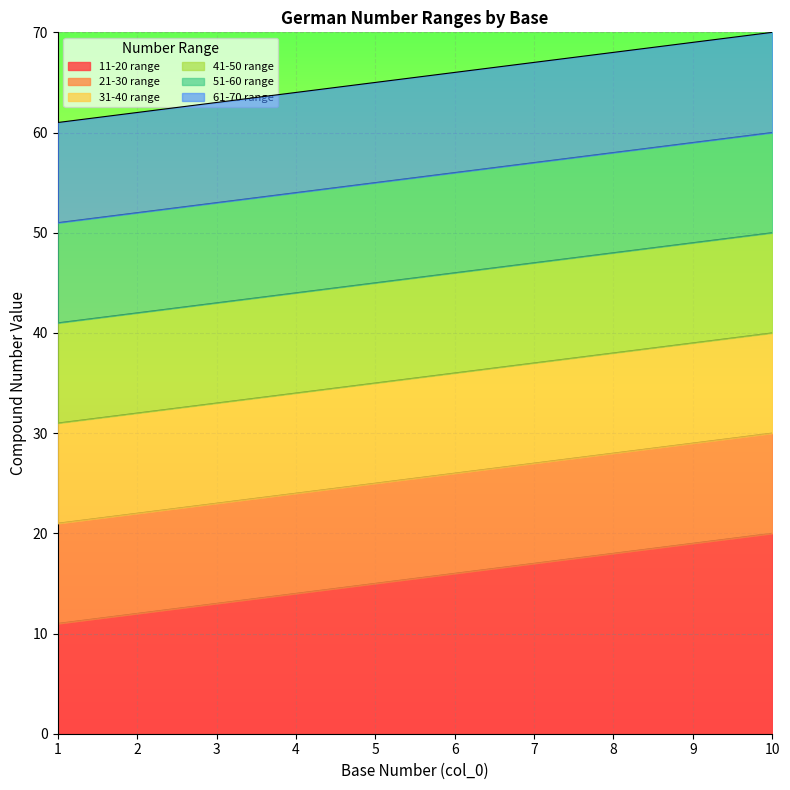

True or false: 31-40 range has more than 2 interior local peaks.

False